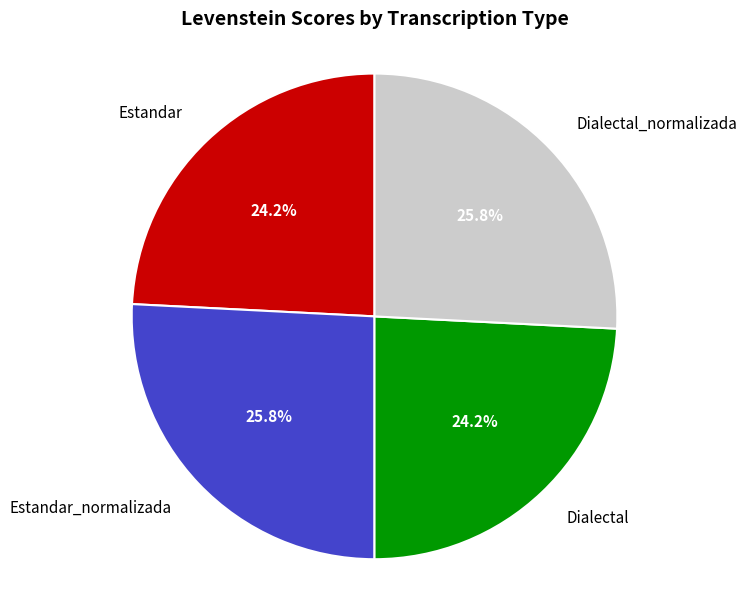

What portion of the pie excludes Estandar?

75.8%